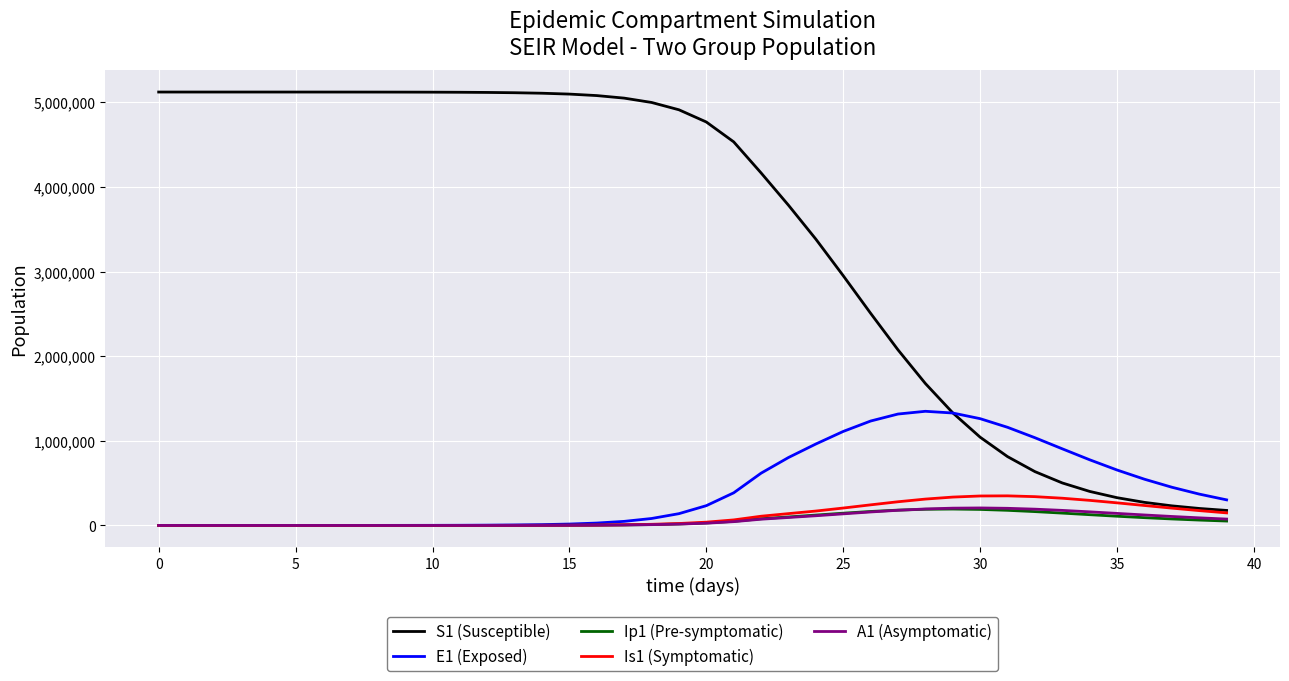

Which series has the largest total across all categories?

S1 (Susceptible)